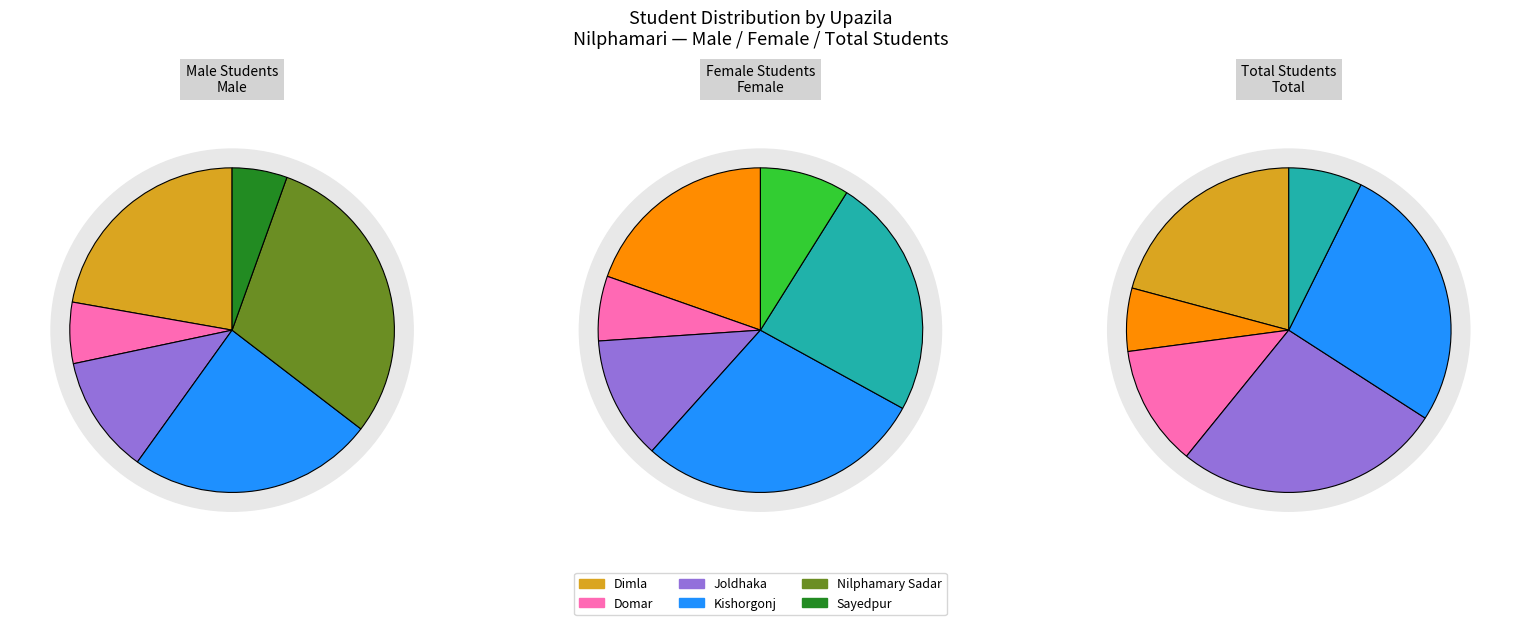

What percentage is the Sayedpur slice, to the nearest percent?

7%